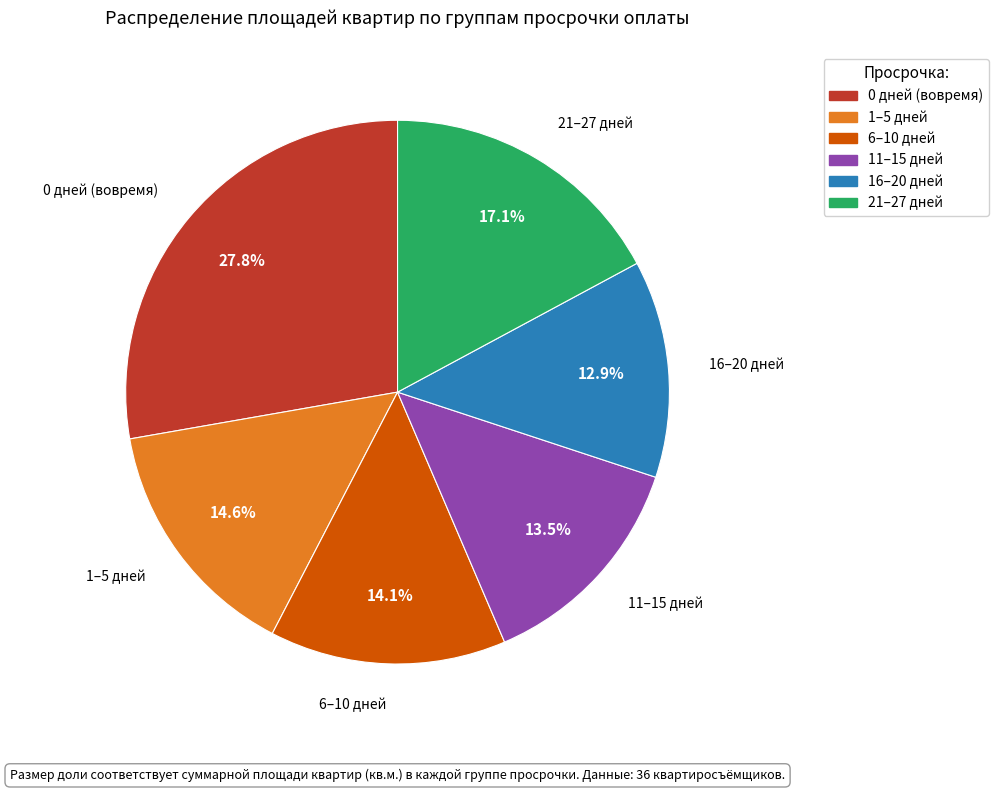

Is there a majority slice in this chart?

No